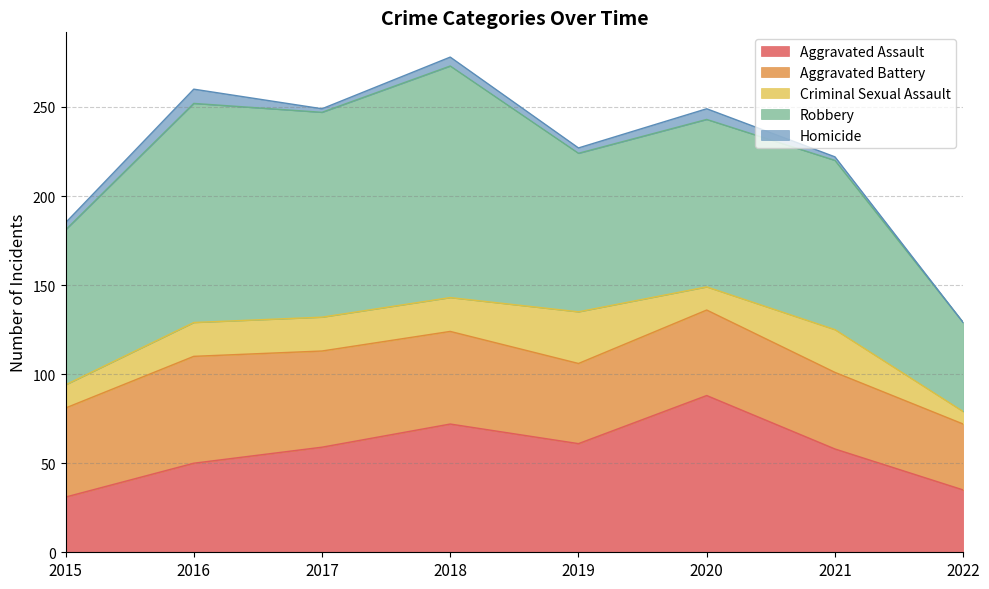

What is the difference between the highest and lowest values at 2020?

88